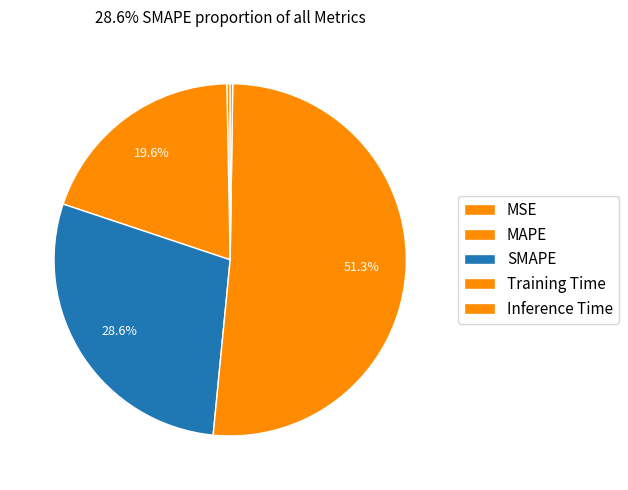

Which category has the smallest portion of the pie?

Inference Time